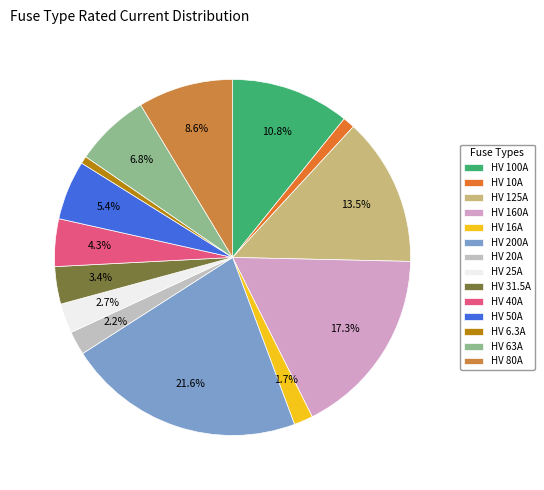

How many slices are in this pie chart?

14